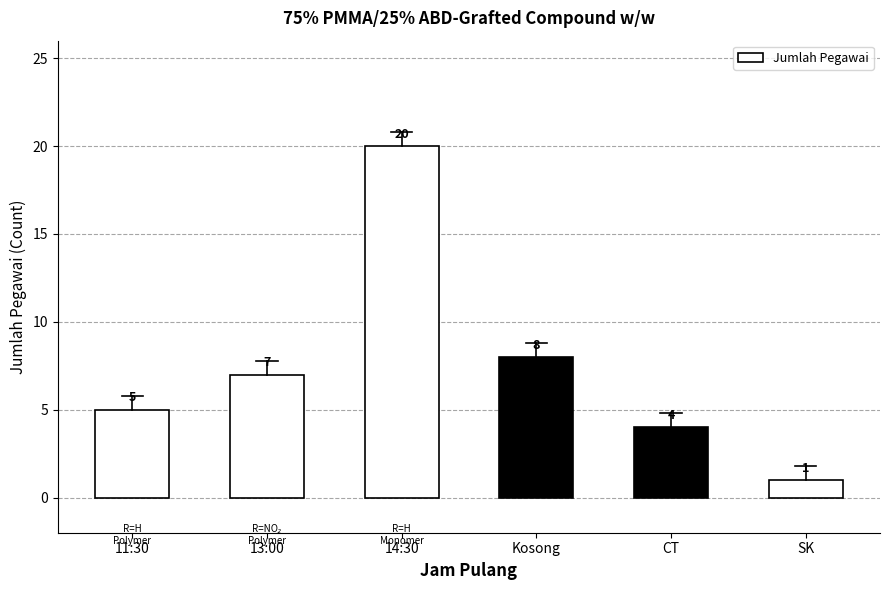

At which category does the chart reach its peak across all series?

14:30